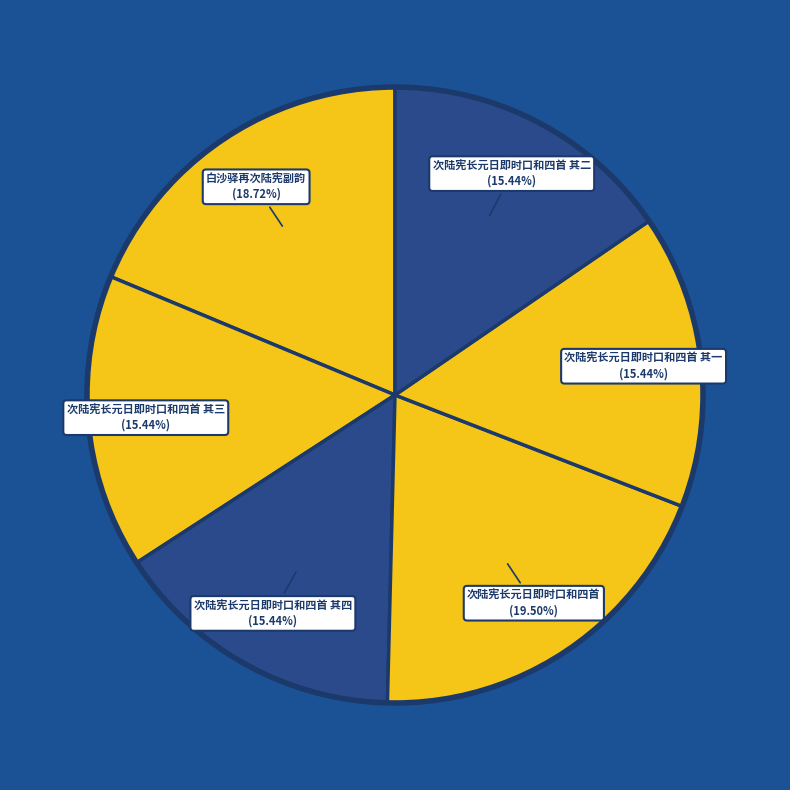

To the nearest percent, what is the difference between the largest and smallest slice percentages?

4%